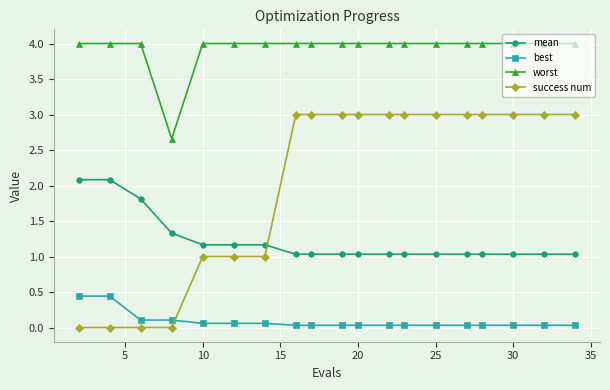

What is the value of the worst point at the 8th from the left?

4.0